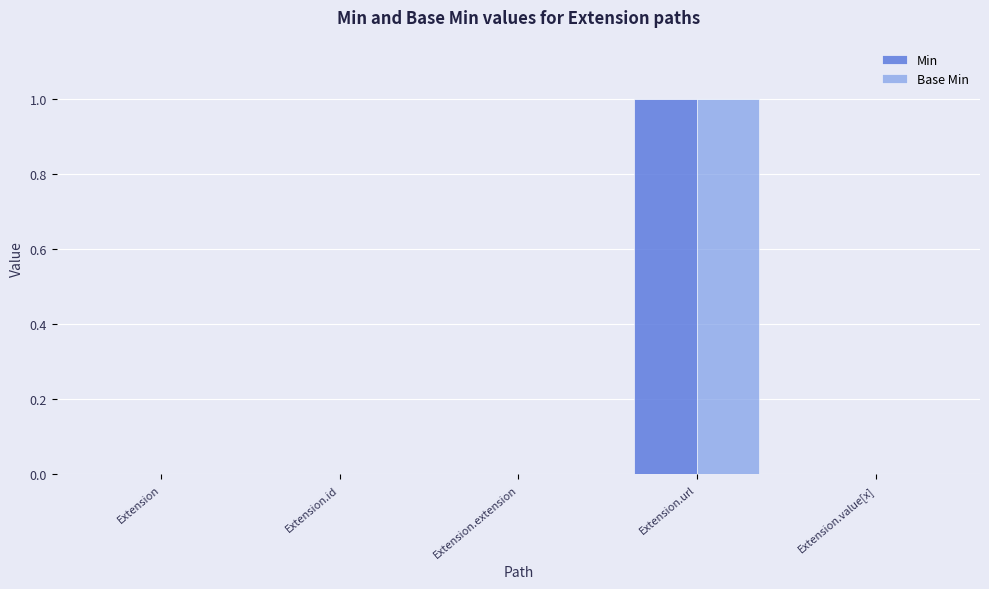

The value of Min at Extension.extension is 0. True or false?

True